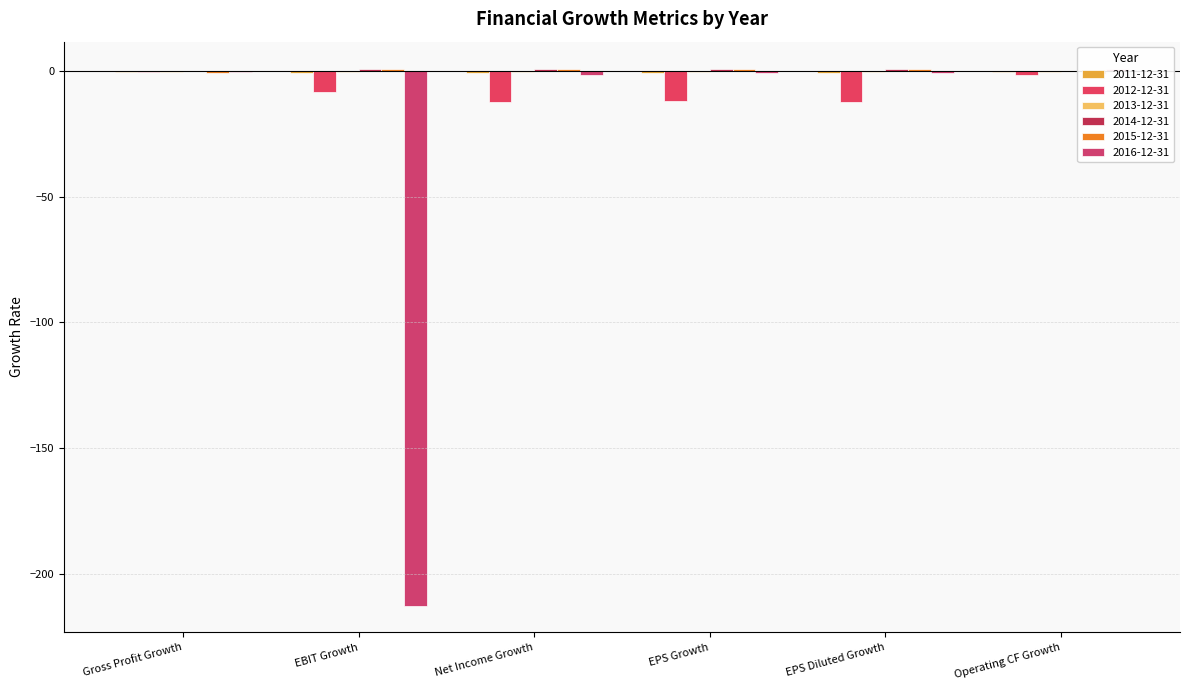

Which label corresponds to the largest value in the chart?

EBIT Growth